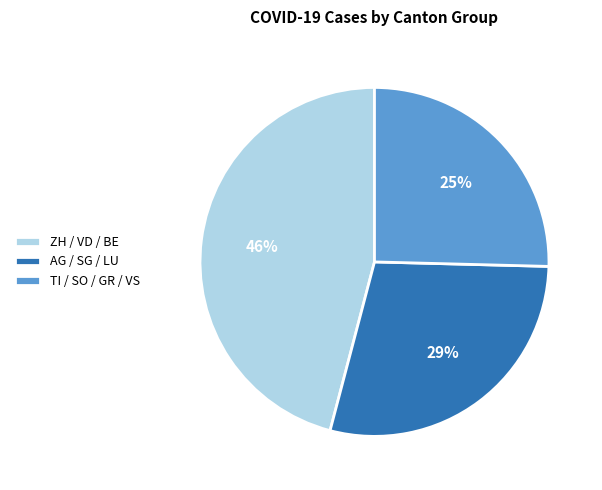

True or false: ZH / VD / BE accounts for 46% of the total.

True